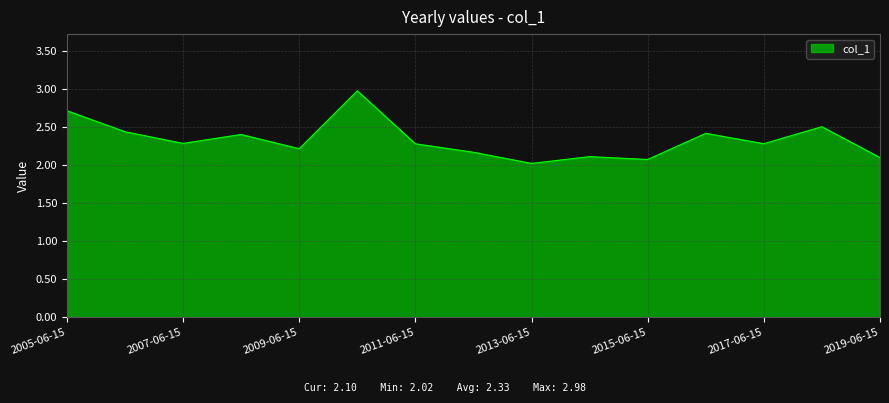

What is the maximum value shown in the chart?

3.0